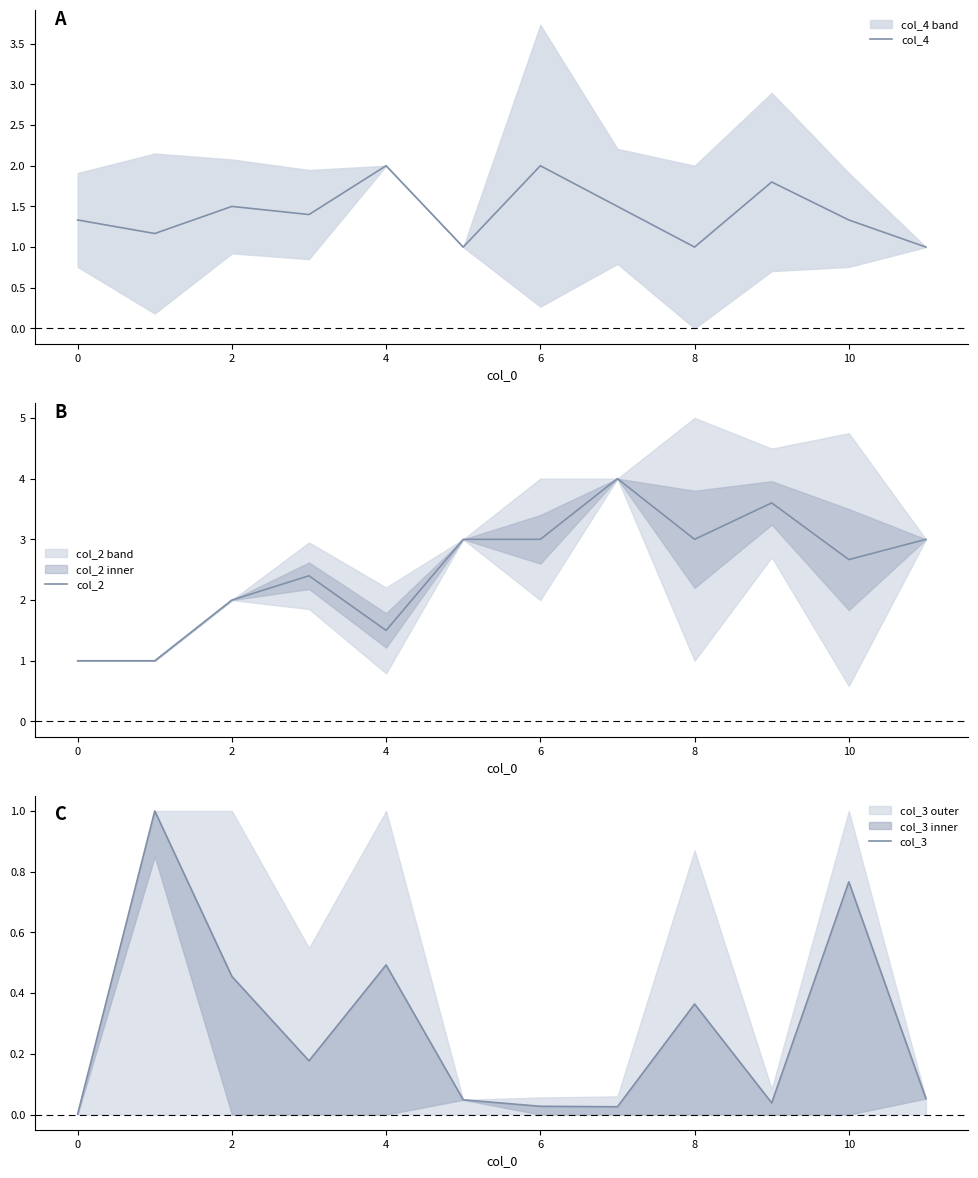

What is the lowest value of the col_4 series?

1.0